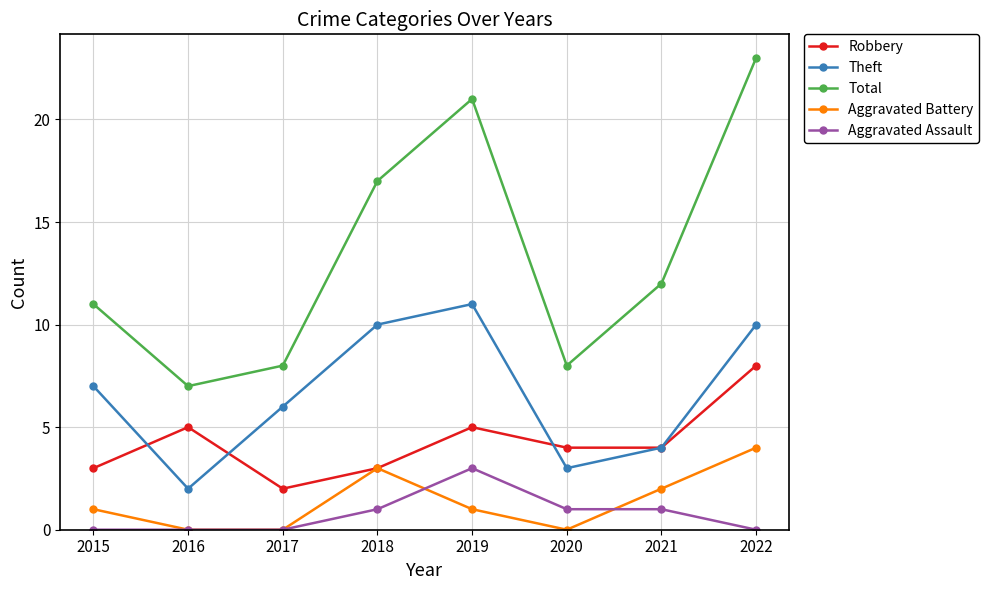

True or false: Aggravated Battery has a value of 0 at 2020.

True